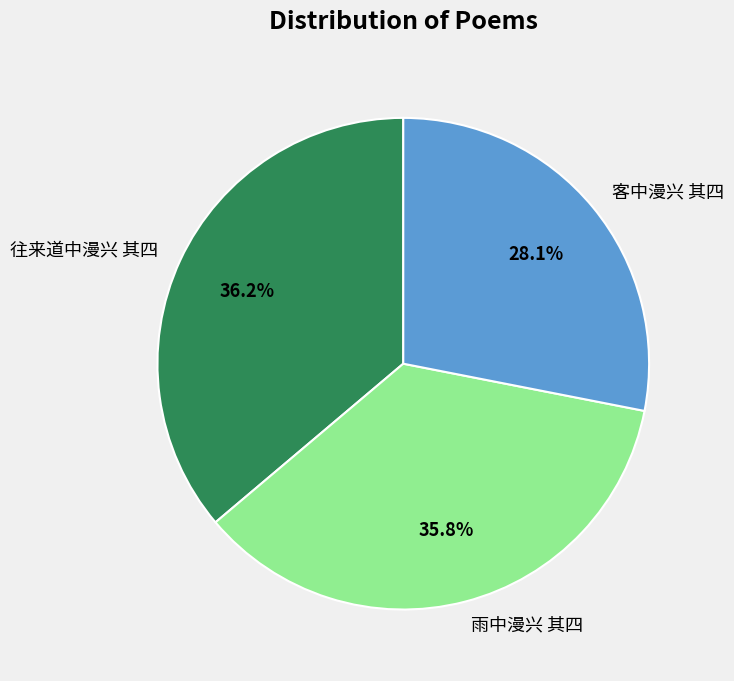

To the nearest percent, what portion does 雨中漫兴 其四 represent?

36%